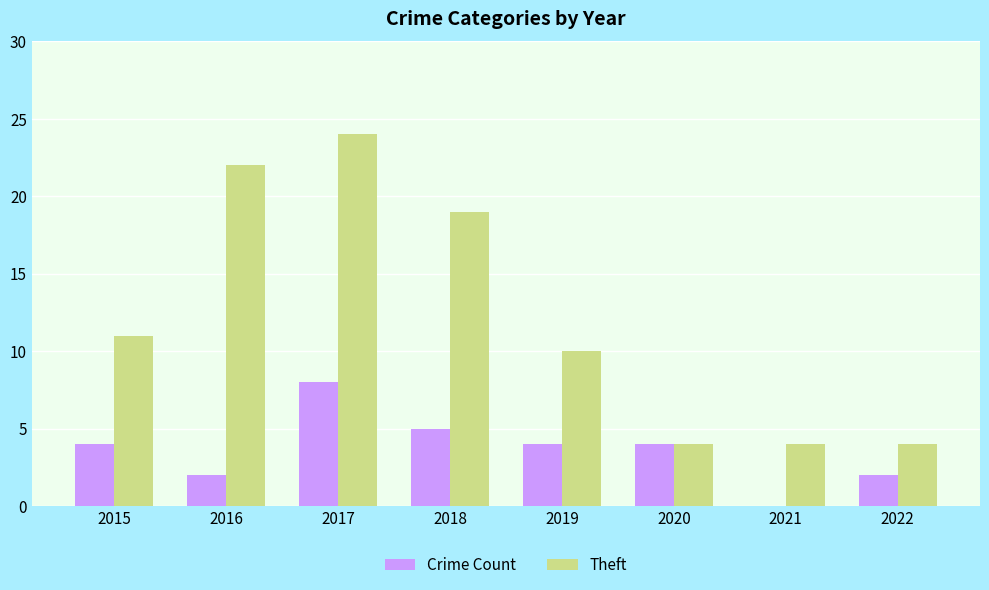

Which series has the largest total across all categories?

Theft